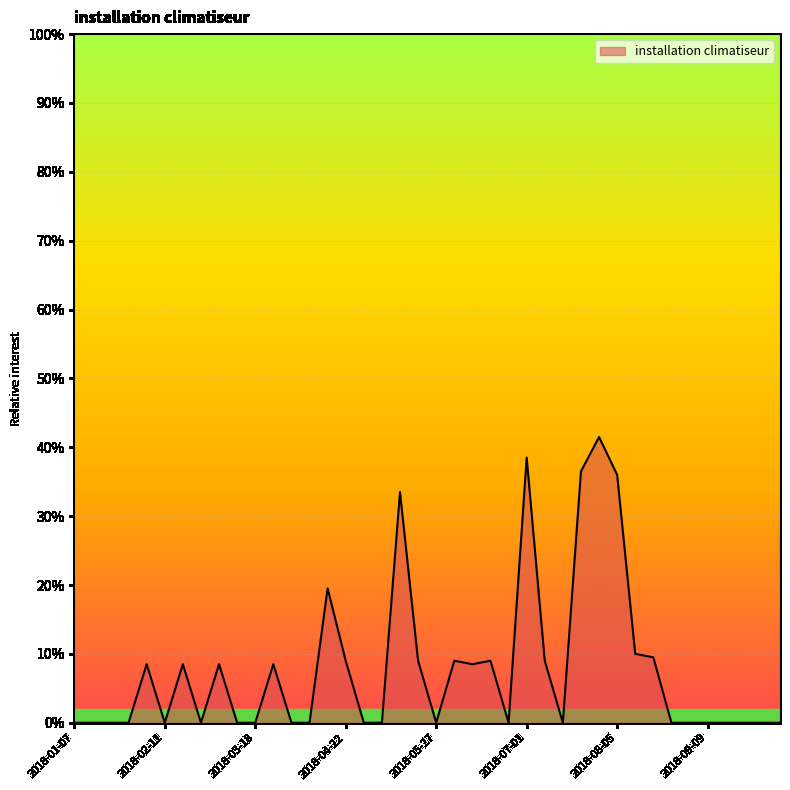

Which label corresponds to the largest value in the chart?

2018-07-29